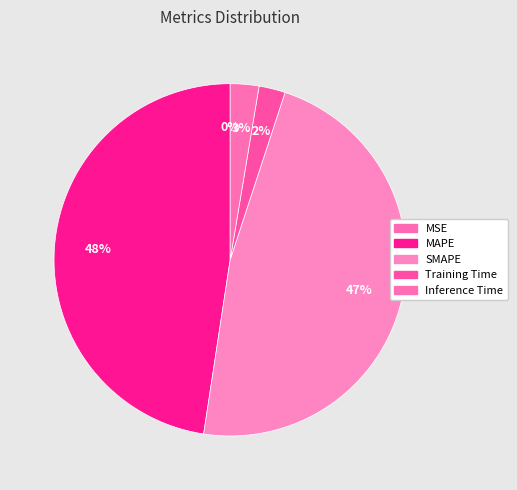

Combined, what portion of the pie is SMAPE and Training Time?

49.8%